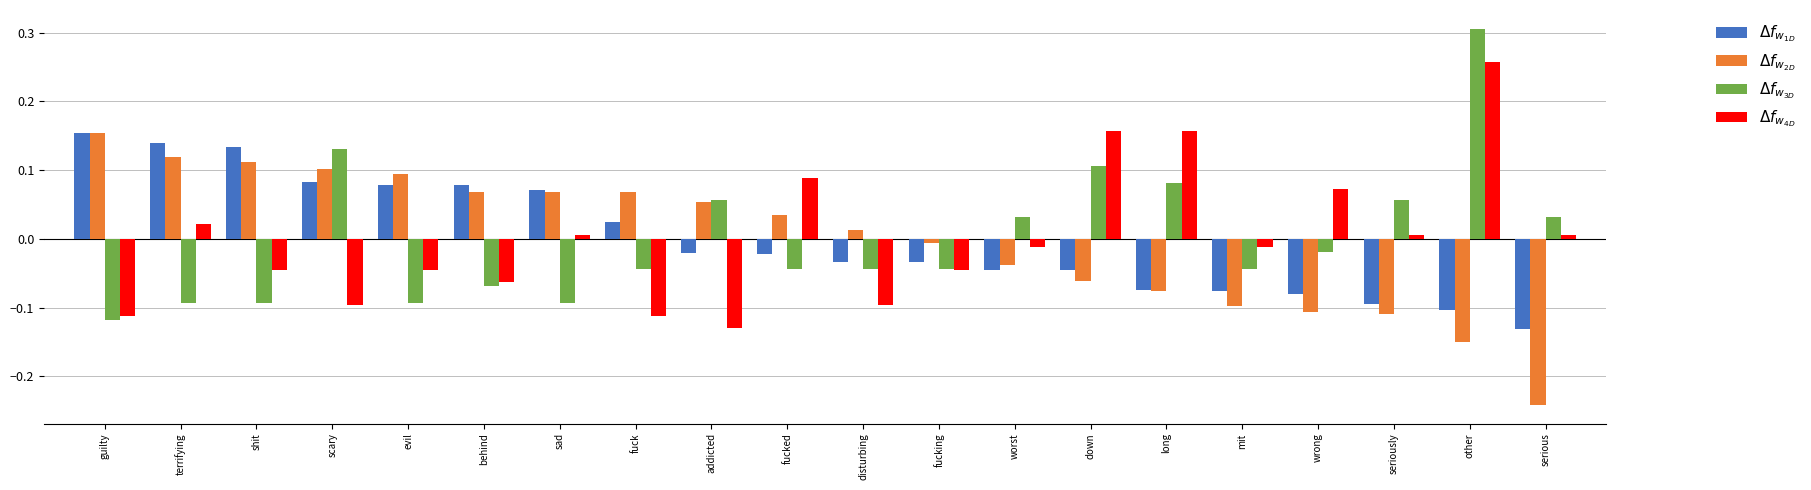

Which series has the widest spread of values?

$\Delta f_{w_{3D}}$